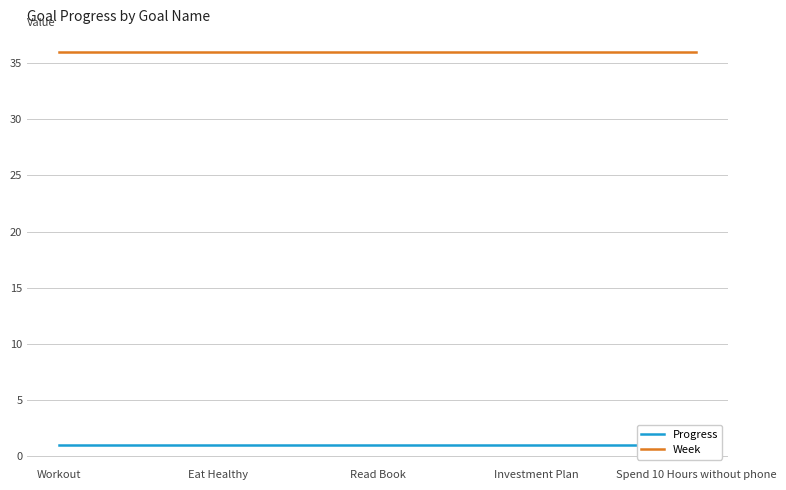

Rank the series by their average value, from highest to lowest.

Week, Progress